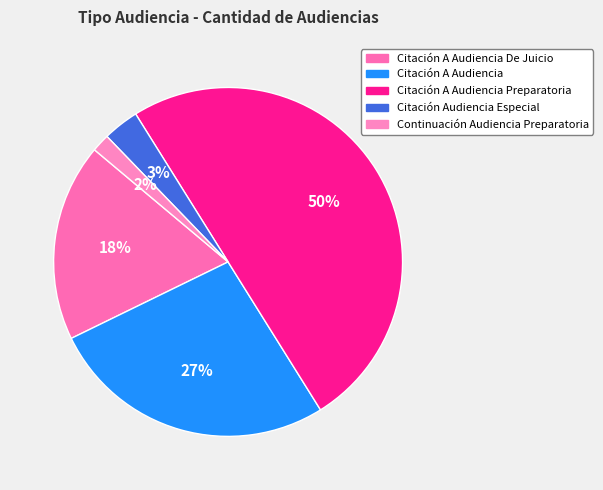

How many segments does this pie chart have?

5